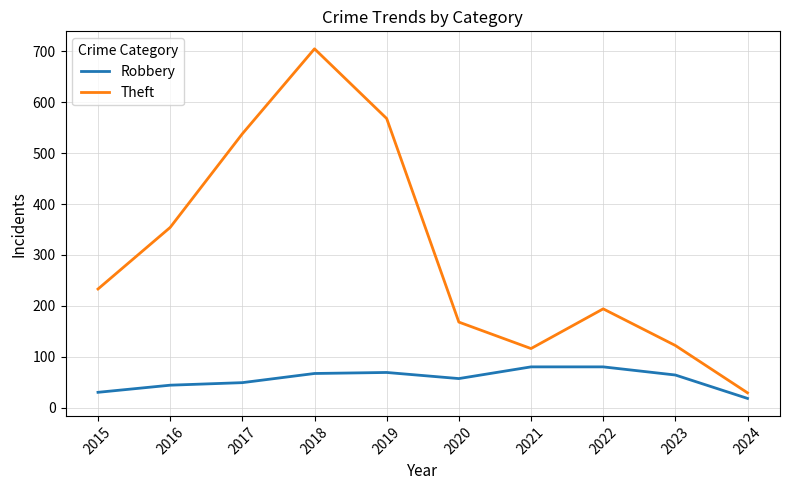

At how many categories does at least one series exceed 249?

4